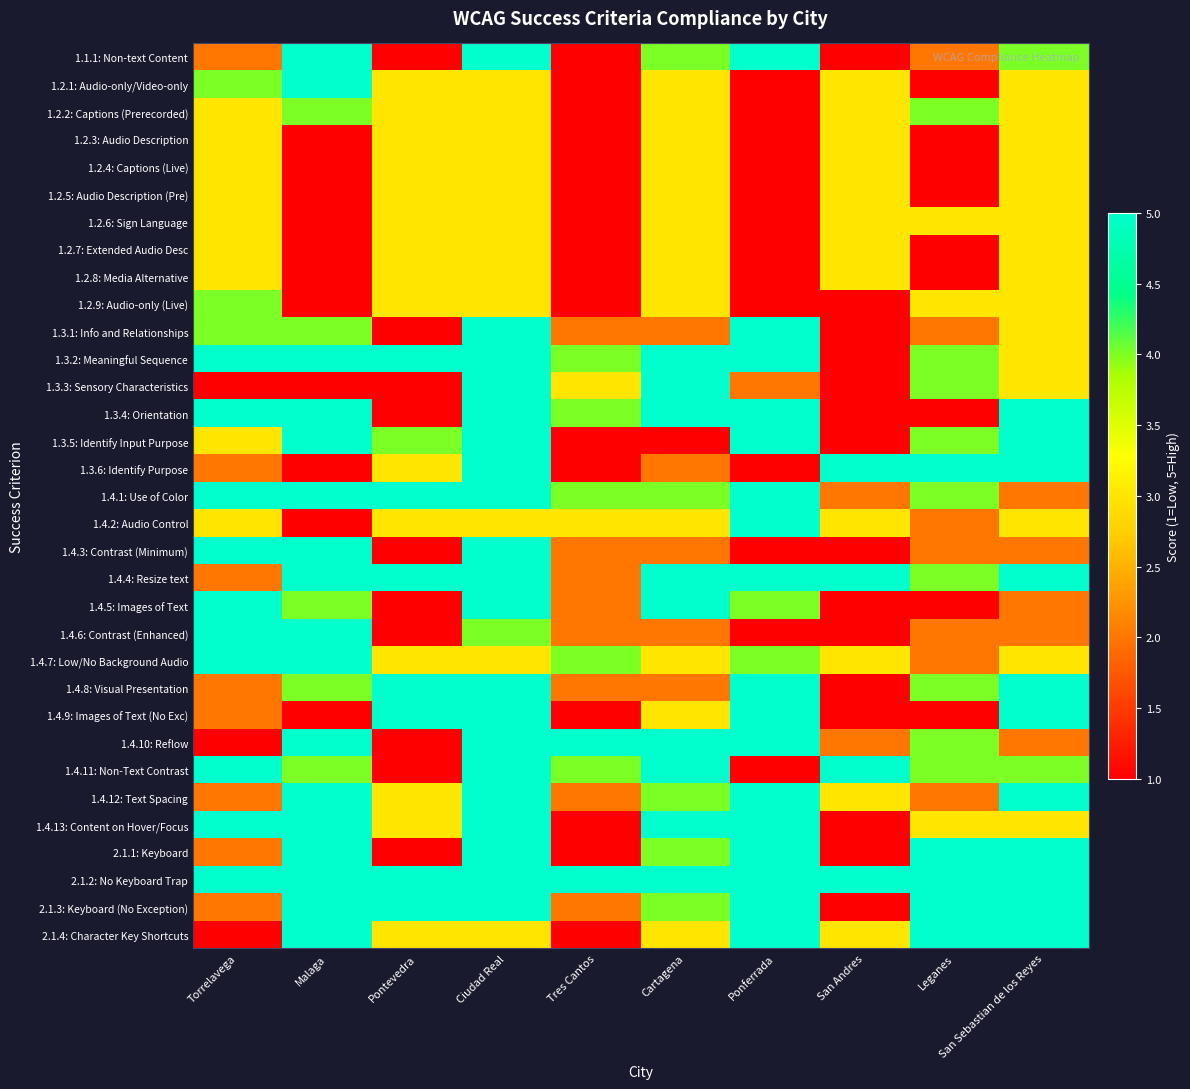

Reading left to right, list all the values displayed in this chart.

1.1.1: Non-text Content: Torrelavega=2	Malaga=5	Pontevedra=1	Ciudad Real=5	Tres Cantos=1	Cartagena=4	Ponferrada=5	San Andres=1	Leganes=2	San Sebastian de los Reyes=4
1.2.1: Audio-only/Video-only: Torrelavega=4	Malaga=5	Pontevedra=3	Ciudad Real=3	Tres Cantos=1	Cartagena=3	Ponferrada=1	San Andres=3	Leganes=1	San Sebastian de los Reyes=3
1.2.2: Captions (Prerecorded): Torrelavega=3	Malaga=4	Pontevedra=3	Ciudad Real=3	Tres Cantos=1	Cartagena=3	Ponferrada=1	San Andres=3	Leganes=4	San Sebastian de los Reyes=3
1.2.3: Audio Description: Torrelavega=3	Malaga=1	Pontevedra=3	Ciudad Real=3	Tres Cantos=1	Cartagena=3	Ponferrada=1	San Andres=3	Leganes=1	San Sebastian de los Reyes=3
1.2.4: Captions (Live): Torrelavega=3	Malaga=1	Pontevedra=3	Ciudad Real=3	Tres Cantos=1	Cartagena=3	Ponferrada=1	San Andres=3	Leganes=1	San Sebastian de los Reyes=3
1.2.5: Audio Description (Pre): Torrelavega=3	Malaga=1	Pontevedra=3	Ciudad Real=3	Tres Cantos=1	Cartagena=3	Ponferrada=1	San Andres=3	Leganes=1	San Sebastian de los Reyes=3
1.2.6: Sign Language: Torrelavega=3	Malaga=1	Pontevedra=3	Ciudad Real=3	Tres Cantos=1	Cartagena=3	Ponferrada=1	San Andres=3	Leganes=3	San Sebastian de los Reyes=3
1.2.7: Extended Audio Desc: Torrelavega=3	Malaga=1	Pontevedra=3	Ciudad Real=3	Tres Cantos=1	Cartagena=3	Ponferrada=1	San Andres=3	Leganes=1	San Sebastian de los Reyes=3
1.2.8: Media Alternative: Torrelavega=3	Malaga=1	Pontevedra=3	Ciudad Real=3	Tres Cantos=1	Cartagena=3	Ponferrada=1	San Andres=3	Leganes=1	San Sebastian de los Reyes=3
1.2.9: Audio-only (Live): Torrelavega=4	Malaga=1	Pontevedra=3	Ciudad Real=3	Tres Cantos=1	Cartagena=3	Ponferrada=1	San Andres=1	Leganes=3	San Sebastian de los Reyes=3
1.3.1: Info and Relationships: Torrelavega=4	Malaga=4	Pontevedra=1	Ciudad Real=5	Tres Cantos=2	Cartagena=2	Ponferrada=5	San Andres=1	Leganes=2	San Sebastian de los Reyes=3
1.3.2: Meaningful Sequence: Torrelavega=5	Malaga=5	Pontevedra=5	Ciudad Real=5	Tres Cantos=4	Cartagena=5	Ponferrada=5	San Andres=1	Leganes=4	San Sebastian de los Reyes=3
1.3.3: Sensory Characteristics: Torrelavega=1	Malaga=1	Pontevedra=1	Ciudad Real=5	Tres Cantos=3	Cartagena=5	Ponferrada=2	San Andres=1	Leganes=4	San Sebastian de los Reyes=3
1.3.4: Orientation: Torrelavega=5	Malaga=5	Pontevedra=1	Ciudad Real=5	Tres Cantos=4	Cartagena=5	Ponferrada=5	San Andres=1	Leganes=1	San Sebastian de los Reyes=5
1.3.5: Identify Input Purpose: Torrelavega=3	Malaga=5	Pontevedra=4	Ciudad Real=5	Tres Cantos=1	Cartagena=1	Ponferrada=5	San Andres=1	Leganes=4	San Sebastian de los Reyes=5
1.3.6: Identify Purpose: Torrelavega=2	Malaga=1	Pontevedra=3	Ciudad Real=5	Tres Cantos=1	Cartagena=2	Ponferrada=1	San Andres=5	Leganes=5	San Sebastian de los Reyes=5
1.4.1: Use of Color: Torrelavega=5	Malaga=5	Pontevedra=5	Ciudad Real=5	Tres Cantos=4	Cartagena=4	Ponferrada=5	San Andres=2	Leganes=4	San Sebastian de los Reyes=2
1.4.2: Audio Control: Torrelavega=3	Malaga=1	Pontevedra=3	Ciudad Real=3	Tres Cantos=3	Cartagena=3	Ponferrada=5	San Andres=3	Leganes=2	San Sebastian de los Reyes=3
1.4.3: Contrast (Minimum): Torrelavega=5	Malaga=5	Pontevedra=1	Ciudad Real=5	Tres Cantos=2	Cartagena=2	Ponferrada=1	San Andres=1	Leganes=2	San Sebastian de los Reyes=2
1.4.4: Resize text: Torrelavega=2	Malaga=5	Pontevedra=5	Ciudad Real=5	Tres Cantos=2	Cartagena=5	Ponferrada=5	San Andres=5	Leganes=4	San Sebastian de los Reyes=5
1.4.5: Images of Text: Torrelavega=5	Malaga=4	Pontevedra=1	Ciudad Real=5	Tres Cantos=2	Cartagena=5	Ponferrada=4	San Andres=1	Leganes=1	San Sebastian de los Reyes=2
1.4.6: Contrast (Enhanced): Torrelavega=5	Malaga=5	Pontevedra=1	Ciudad Real=4	Tres Cantos=2	Cartagena=2	Ponferrada=1	San Andres=1	Leganes=2	San Sebastian de los Reyes=2
1.4.7: Low/No Background Audio: Torrelavega=5	Malaga=5	Pontevedra=3	Ciudad Real=3	Tres Cantos=4	Cartagena=3	Ponferrada=4	San Andres=3	Leganes=2	San Sebastian de los Reyes=3
1.4.8: Visual Presentation: Torrelavega=2	Malaga=4	Pontevedra=5	Ciudad Real=5	Tres Cantos=2	Cartagena=2	Ponferrada=5	San Andres=1	Leganes=4	San Sebastian de los Reyes=5
1.4.9: Images of Text (No Exc): Torrelavega=2	Malaga=1	Pontevedra=5	Ciudad Real=5	Tres Cantos=1	Cartagena=3	Ponferrada=5	San Andres=1	Leganes=1	San Sebastian de los Reyes=5
1.4.10: Reflow: Torrelavega=1	Malaga=5	Pontevedra=1	Ciudad Real=5	Tres Cantos=5	Cartagena=5	Ponferrada=5	San Andres=2	Leganes=4	San Sebastian de los Reyes=2
1.4.11: Non-Text Contrast: Torrelavega=5	Malaga=4	Pontevedra=1	Ciudad Real=5	Tres Cantos=4	Cartagena=5	Ponferrada=1	San Andres=5	Leganes=4	San Sebastian de los Reyes=4
1.4.12: Text Spacing: Torrelavega=2	Malaga=5	Pontevedra=3	Ciudad Real=5	Tres Cantos=2	Cartagena=4	Ponferrada=5	San Andres=3	Leganes=2	San Sebastian de los Reyes=5
1.4.13: Content on Hover/Focus: Torrelavega=5	Malaga=5	Pontevedra=3	Ciudad Real=5	Tres Cantos=1	Cartagena=5	Ponferrada=5	San Andres=1	Leganes=3	San Sebastian de los Reyes=3
2.1.1: Keyboard: Torrelavega=2	Malaga=5	Pontevedra=1	Ciudad Real=5	Tres Cantos=1	Cartagena=4	Ponferrada=5	San Andres=1	Leganes=5	San Sebastian de los Reyes=5
2.1.2: No Keyboard Trap: Torrelavega=5	Malaga=5	Pontevedra=5	Ciudad Real=5	Tres Cantos=5	Cartagena=5	Ponferrada=5	San Andres=5	Leganes=5	San Sebastian de los Reyes=5
2.1.3: Keyboard (No Exception): Torrelavega=2	Malaga=5	Pontevedra=5	Ciudad Real=5	Tres Cantos=2	Cartagena=4	Ponferrada=5	San Andres=1	Leganes=5	San Sebastian de los Reyes=5
2.1.4: Character Key Shortcuts: Torrelavega=1	Malaga=5	Pontevedra=3	Ciudad Real=3	Tres Cantos=1	Cartagena=3	Ponferrada=5	San Andres=3	Leganes=5	San Sebastian de los Reyes=5